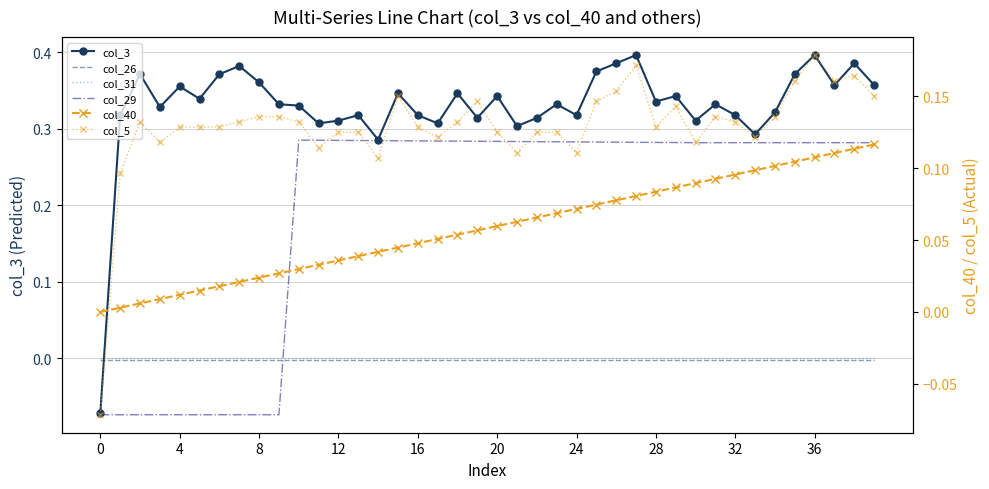

What is the average value of the col_40 series?

0.1